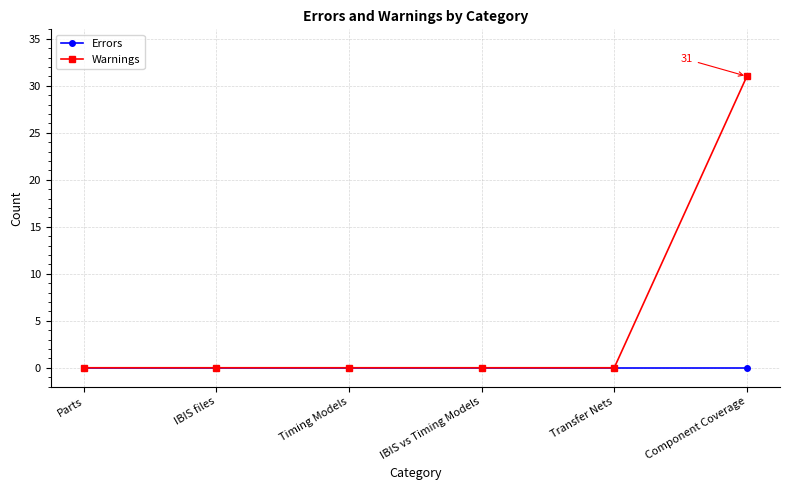

Reading left to right, transcribe all the data shown in this chart.

Errors: Parts=0	IBIS files=0	Timing Models=0	IBIS vs Timing Models=0	Transfer Nets=0	Component Coverage=0
Warnings: Parts=0	IBIS files=0	Timing Models=0	IBIS vs Timing Models=0	Transfer Nets=0	Component Coverage=31